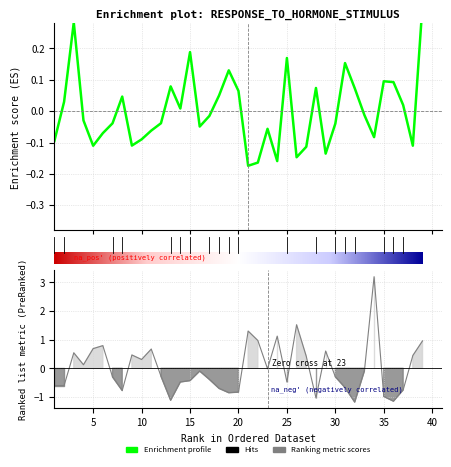

At which label does C1 first exceed 0?

2